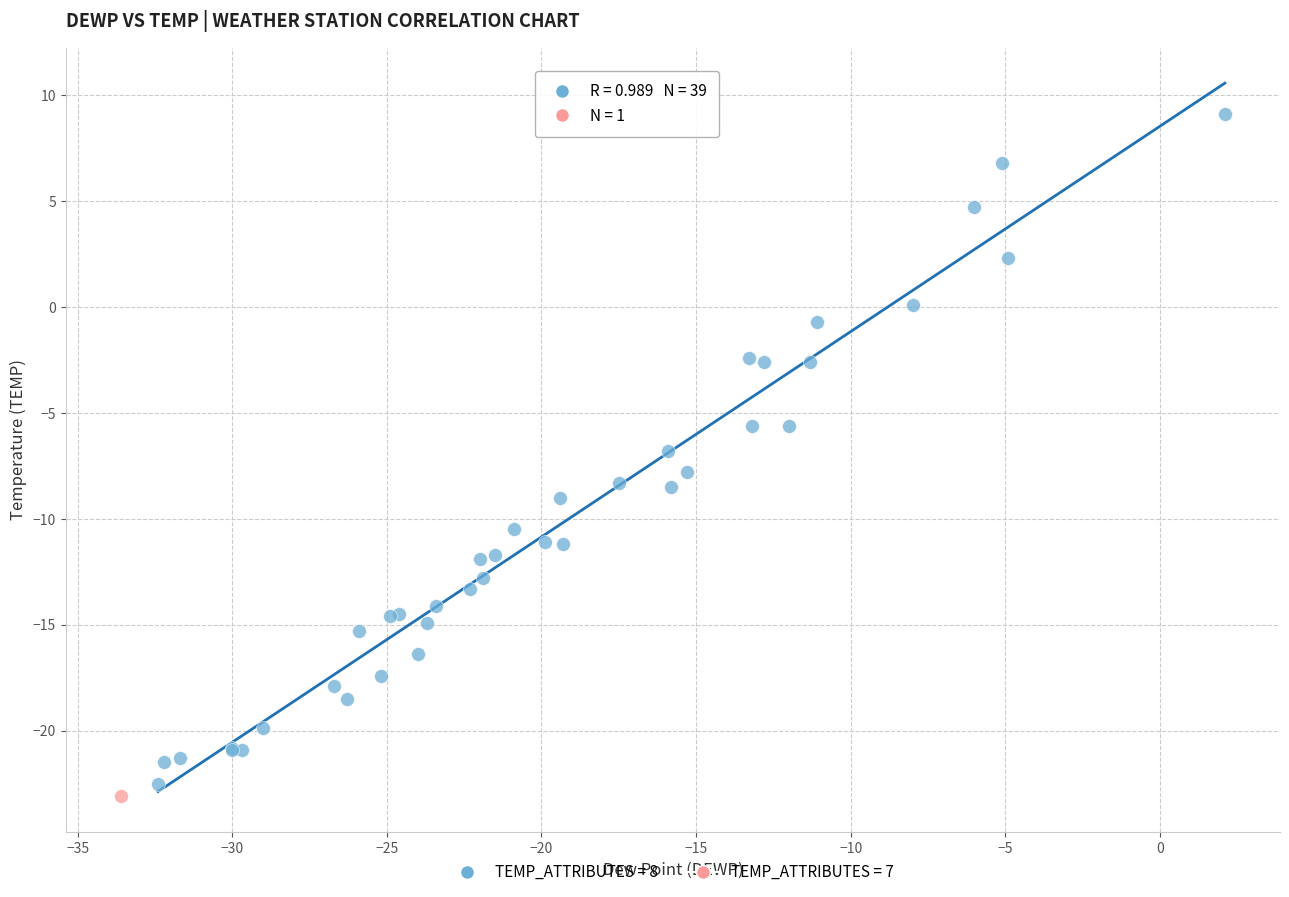

Which series contains the lowest Y value?

TEMP_ATTRIBUTES = 7